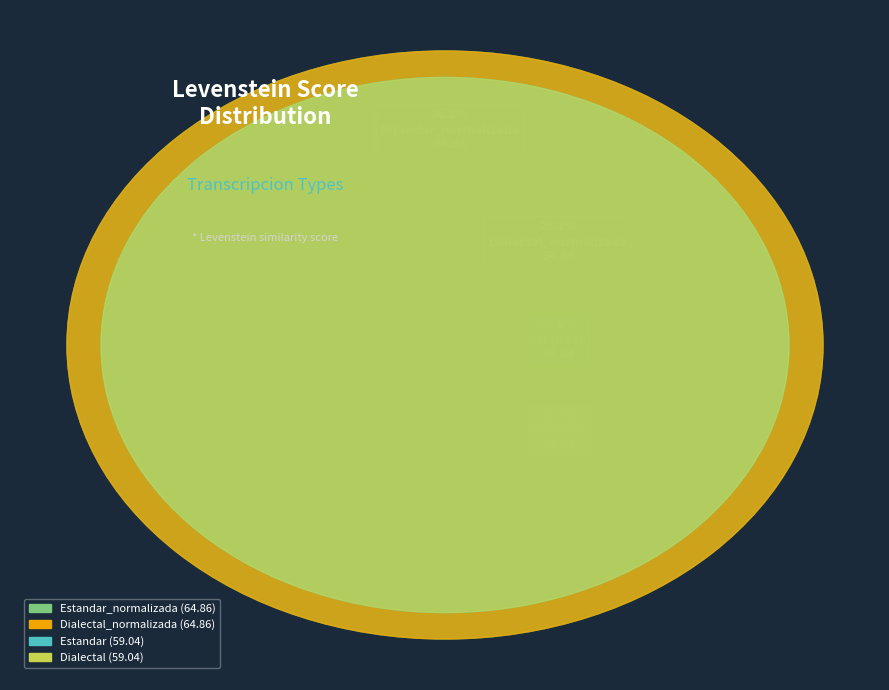

Between Dialectal and Estandar, which is larger?

Dialectal